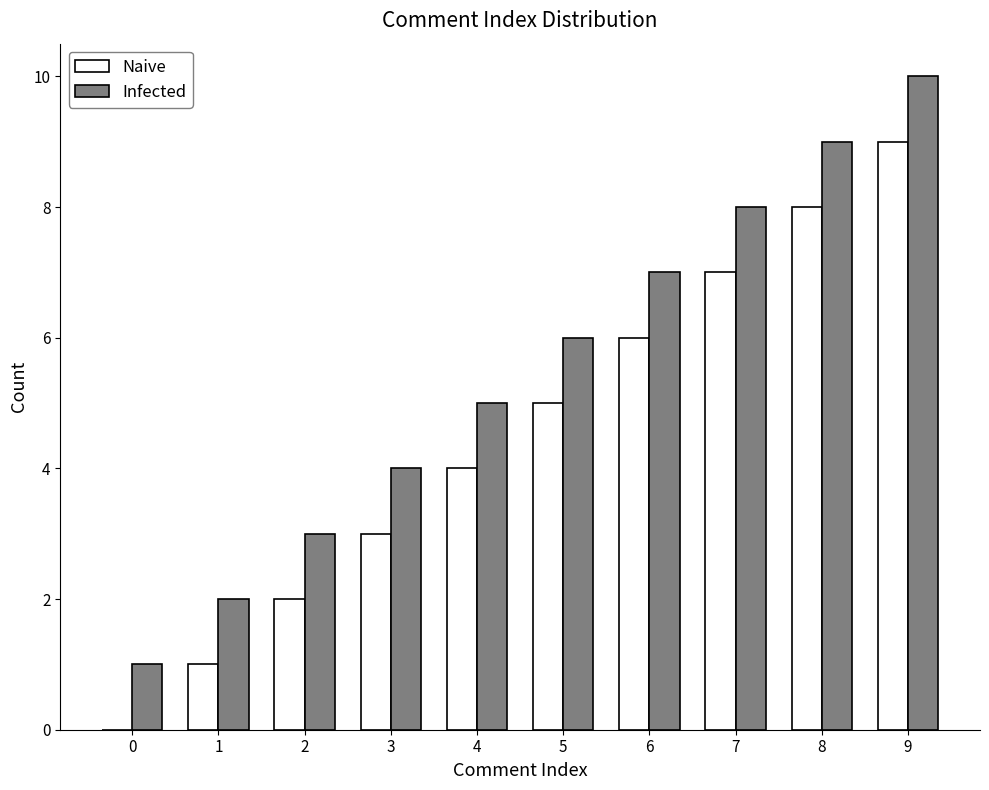

The value of Infected at 3 is 7. True or false?

False